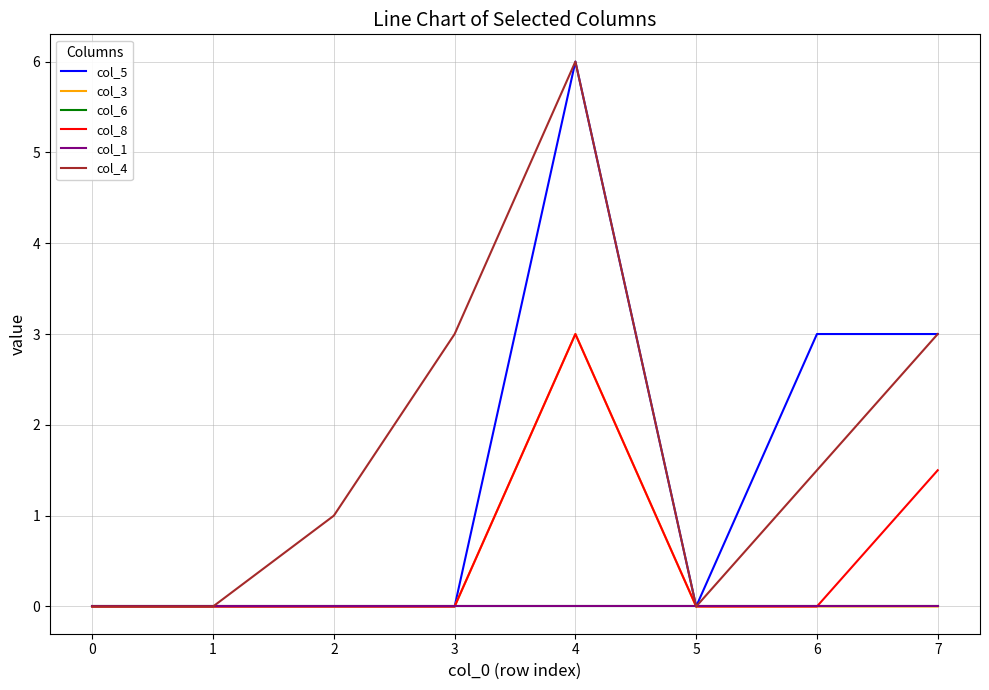

Is this an area chart (filled region under the line)?

No